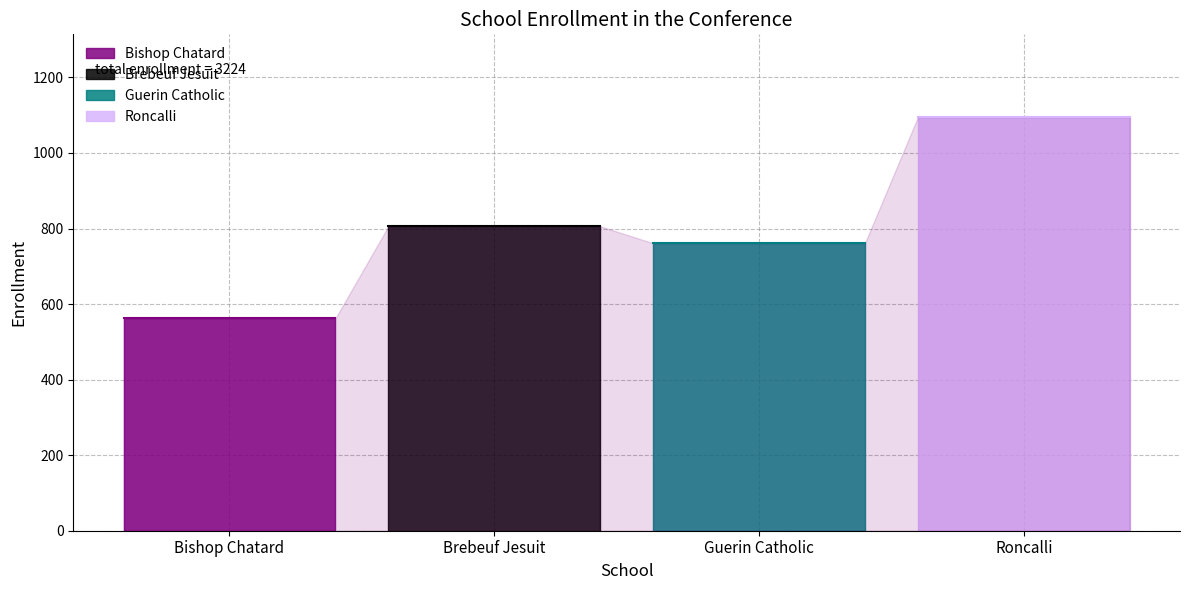

Rank the categories by value from lowest to highest.

Bishop Chatard, Guerin Catholic, Brebeuf Jesuit, Roncalli